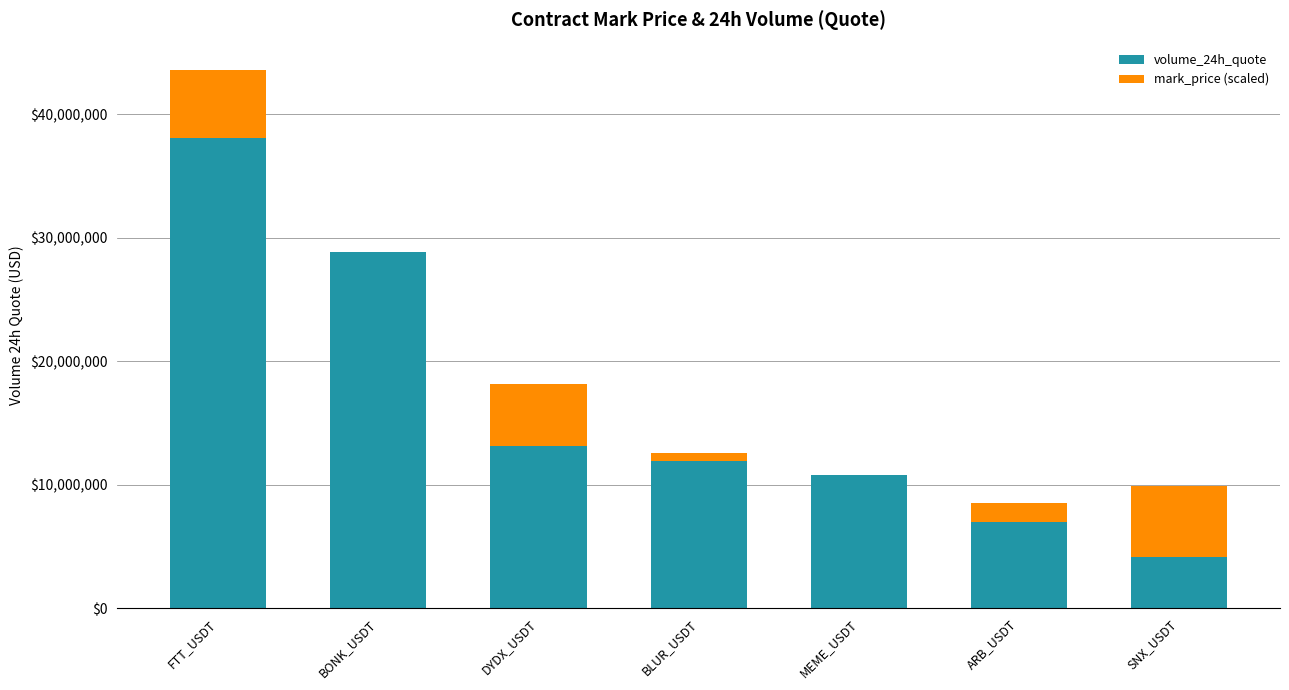

Is it true that volume_24h_quote equals 28859443.0 at BONK_USDT?

True